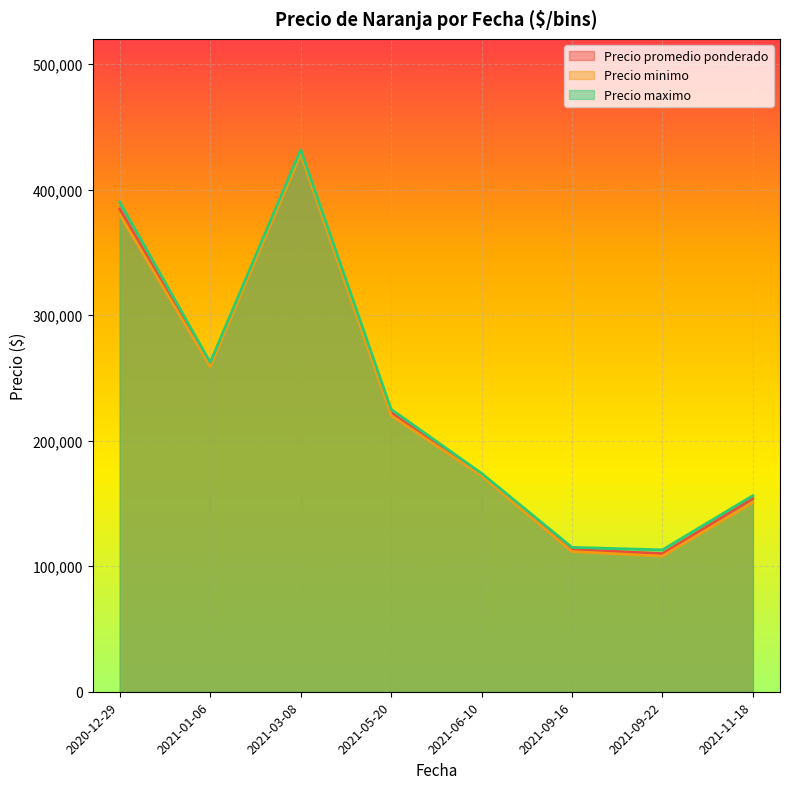

At which category does the chart reach its peak across all series?

2021-03-08